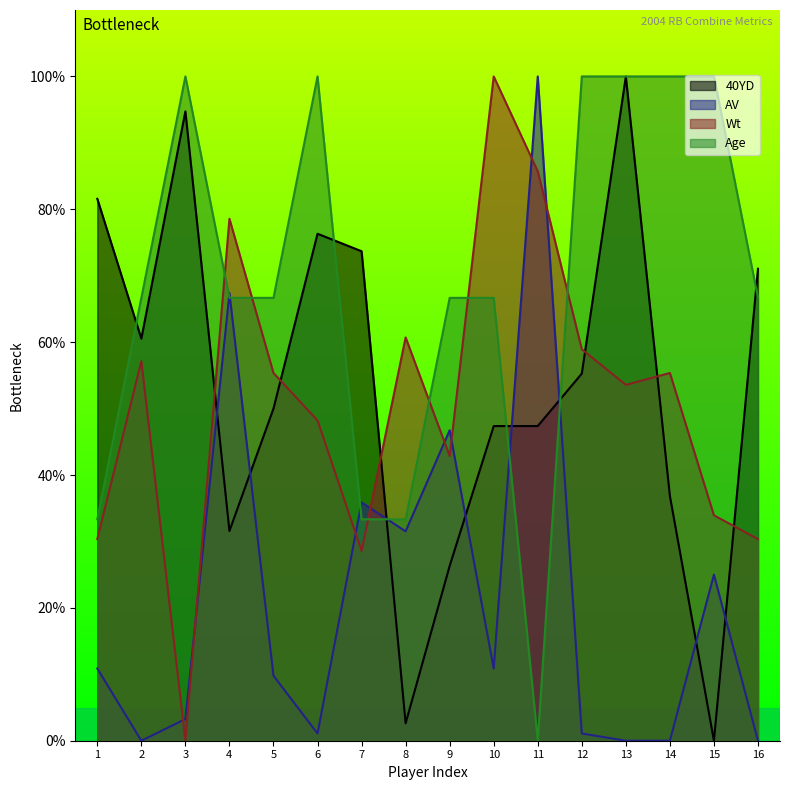

Rank the series at 12 from lowest to highest value.

AV, 40YD, Wt, Age